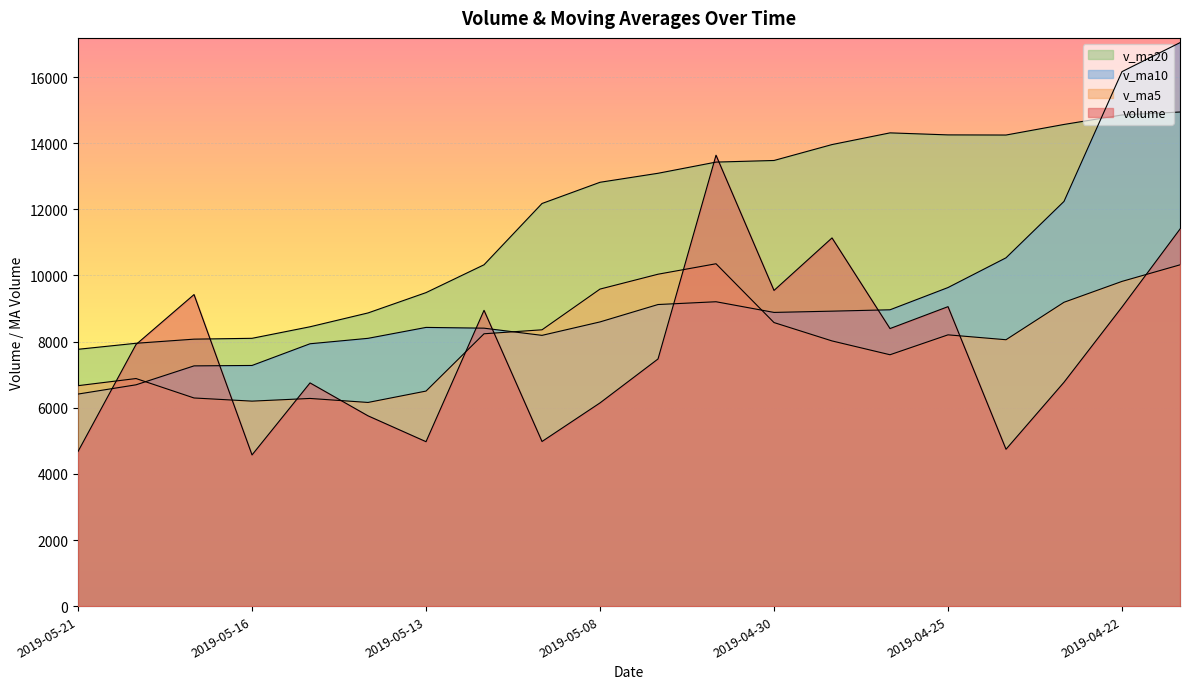

Is it true that v_ma10 equals 5020.2 at 2019-04-30?

False